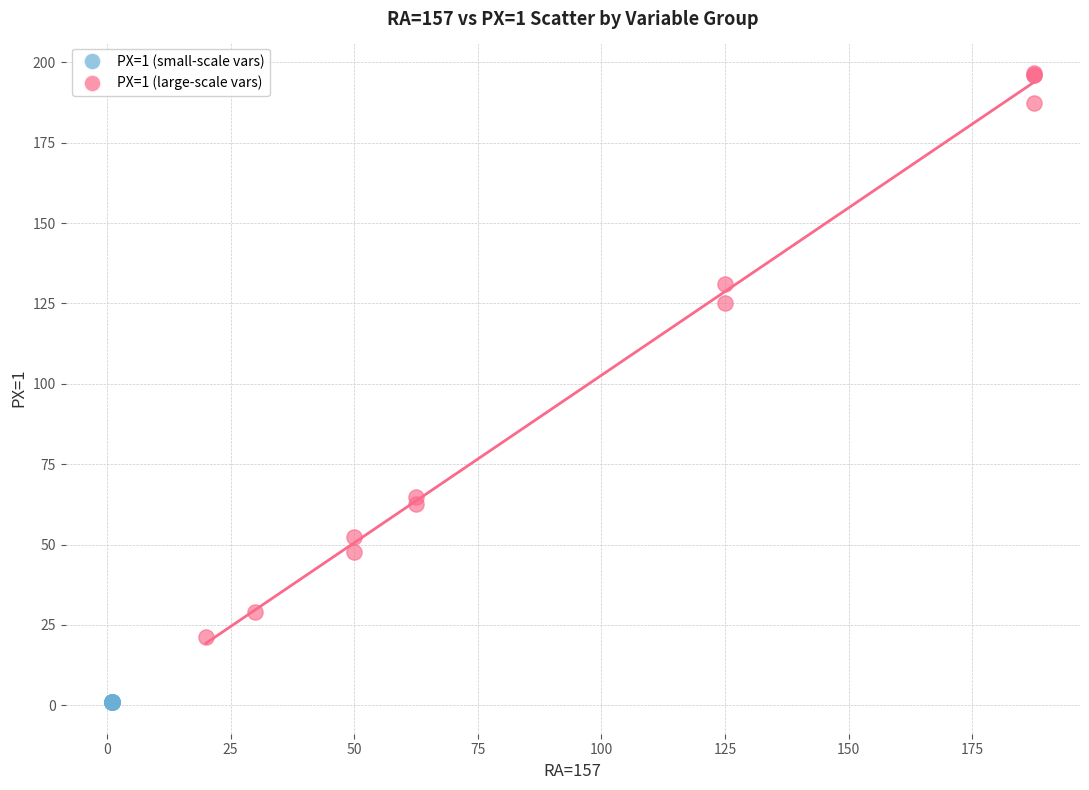

What are all the series names shown in the legend?

PX=1 (small-scale vars), PX=1 (large-scale vars)